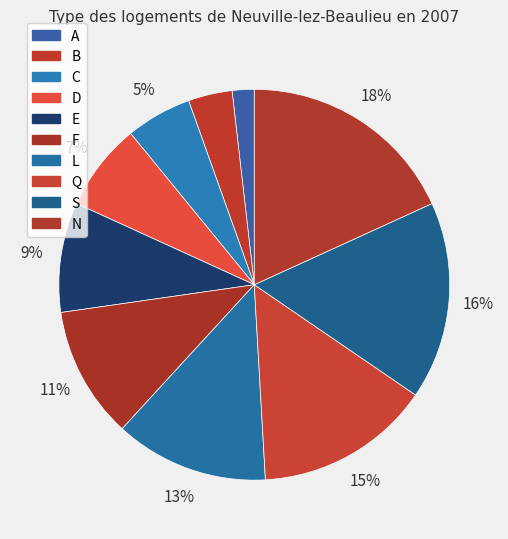

Is it true that E is 9% of the pie?

True